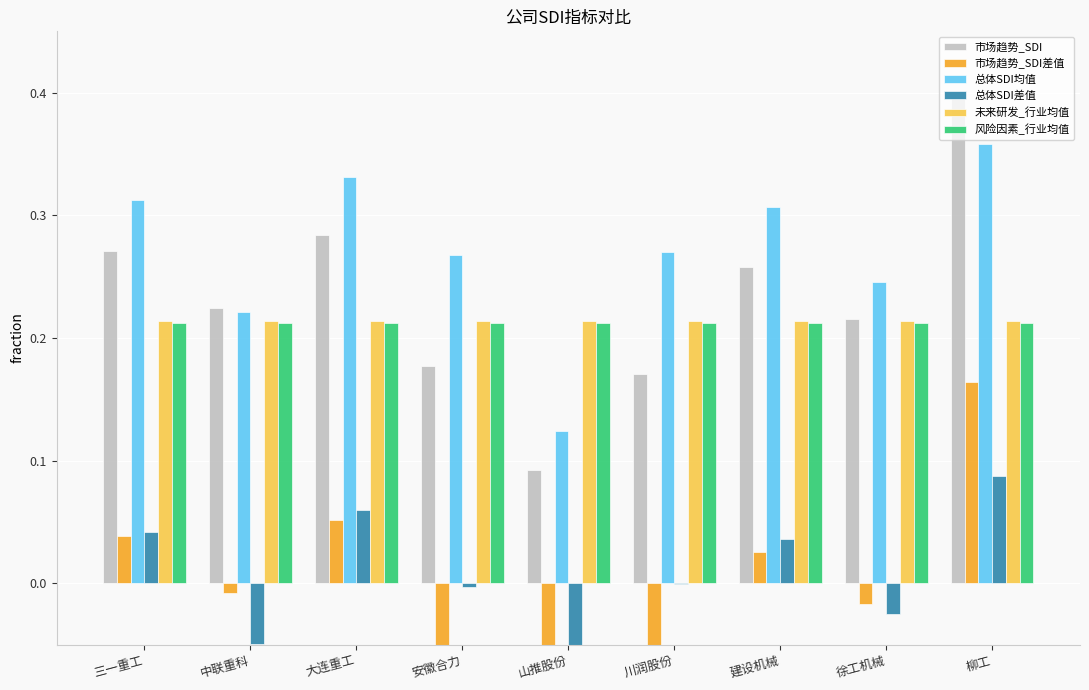

What is the minimum value shown in the chart?

-0.1